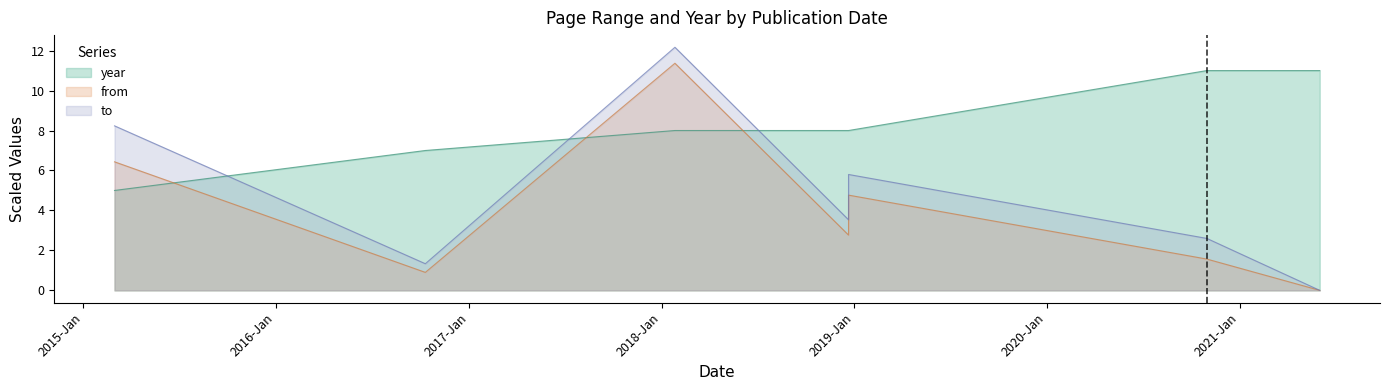

List the series in order of their peak value, highest first.

to, from, year